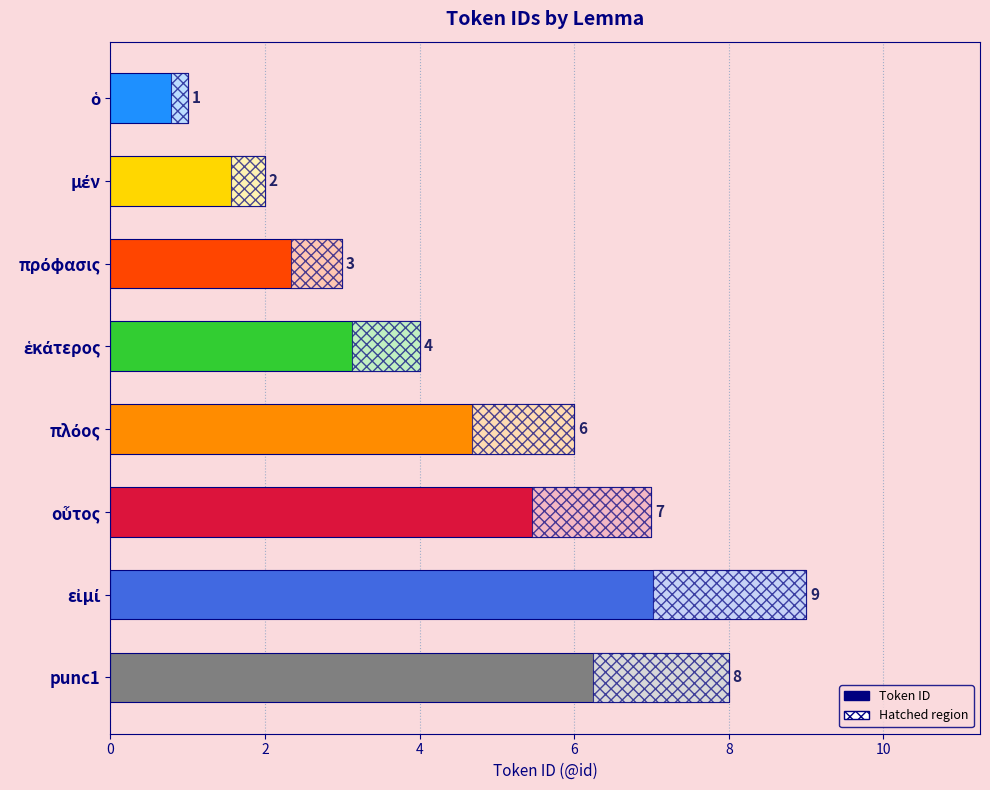

Is it true that the value at punc1 is 10?

False